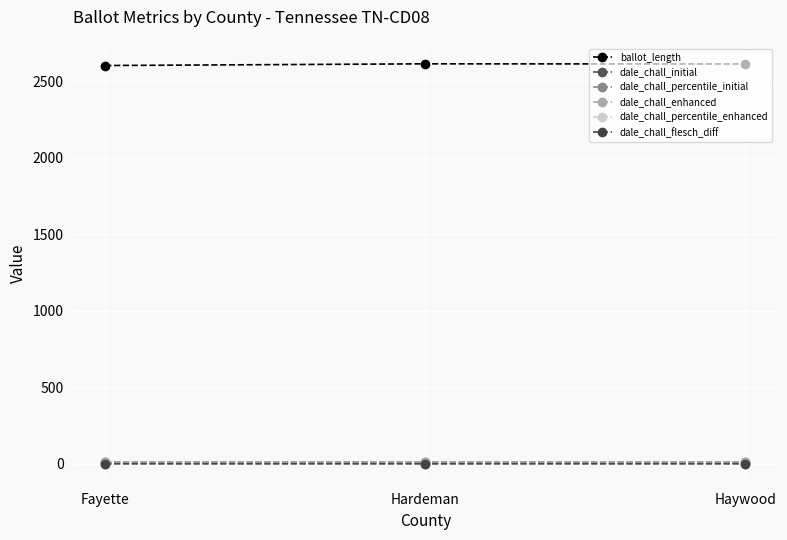

How many lines are shown in the chart?

6